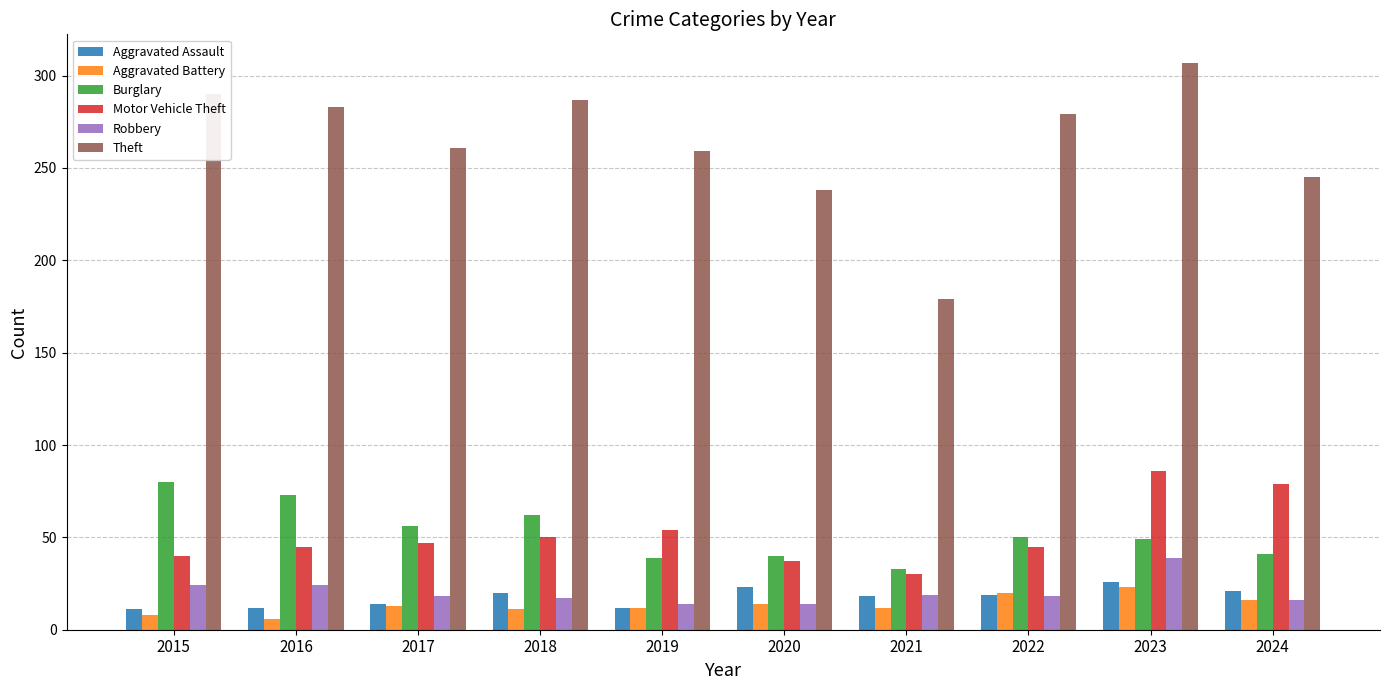

What are all the series names shown in the legend?

Aggravated Assault, Aggravated Battery, Burglary, Motor Vehicle Theft, Robbery, Theft